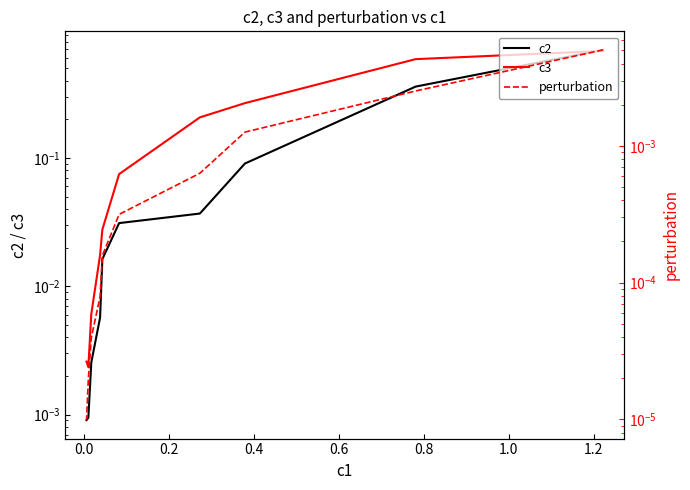

How many distinct data groups are displayed?

3